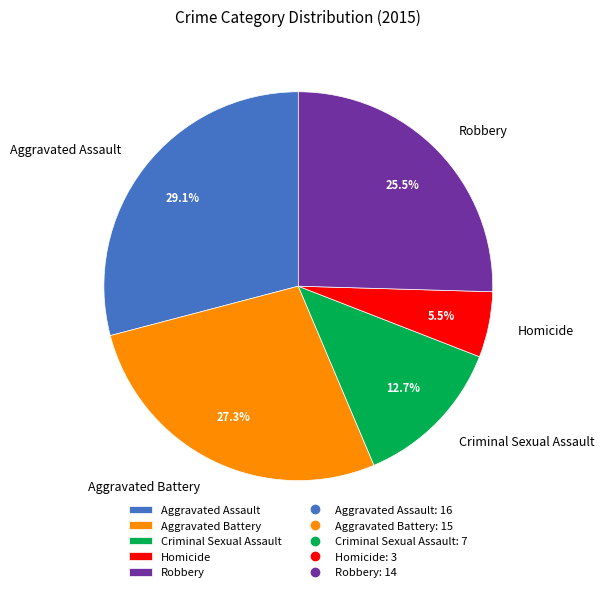

How many slices are in this pie chart?

5